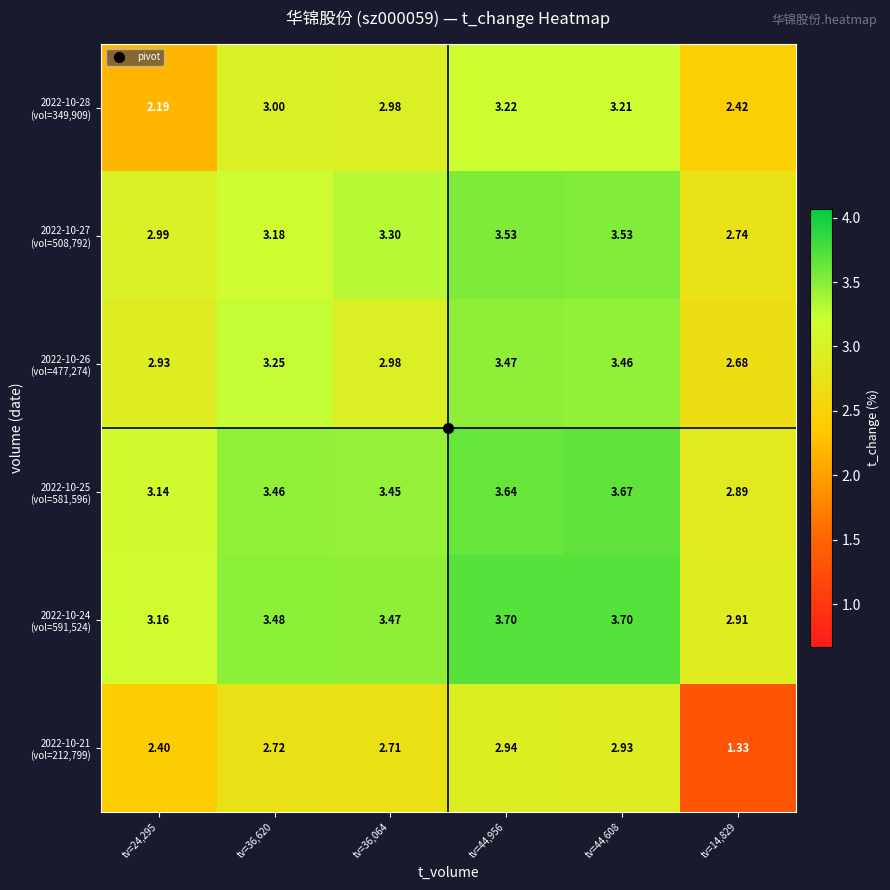

At which category does the chart reach its minimum across all series?

tv=14,829